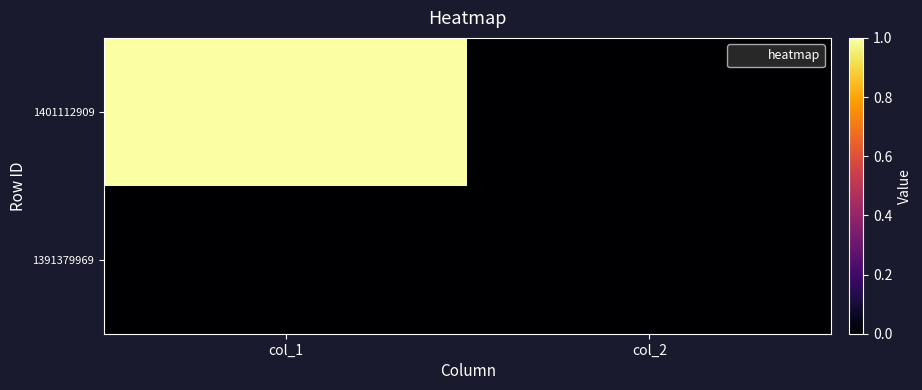

Count the number of data series in this chart.

2